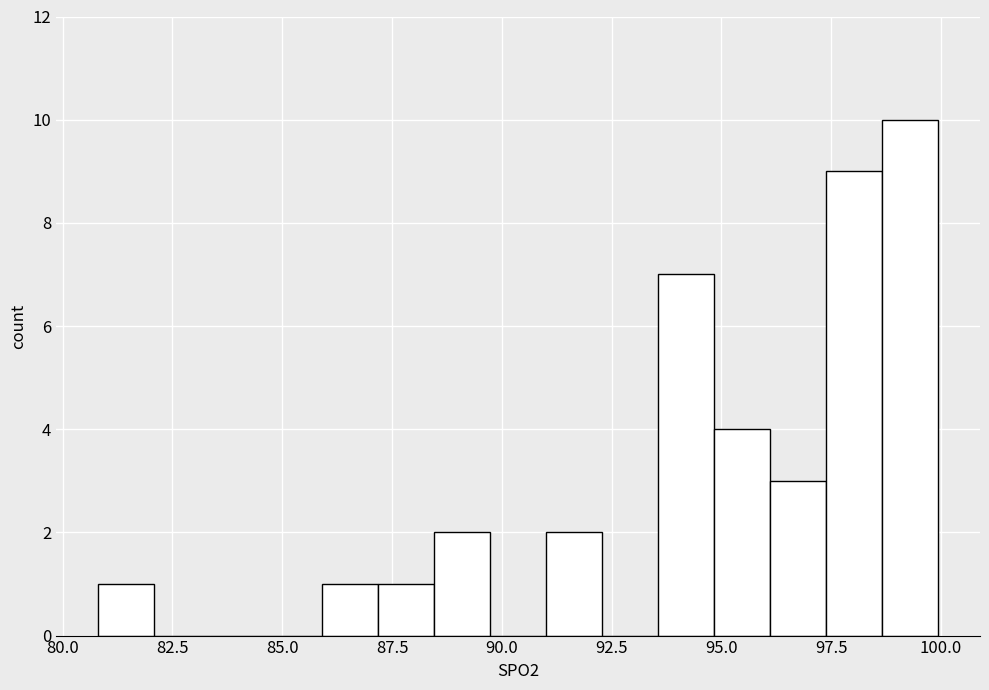

Read against the x-axis, roughly where is the centre of the tallest bar?

99.5